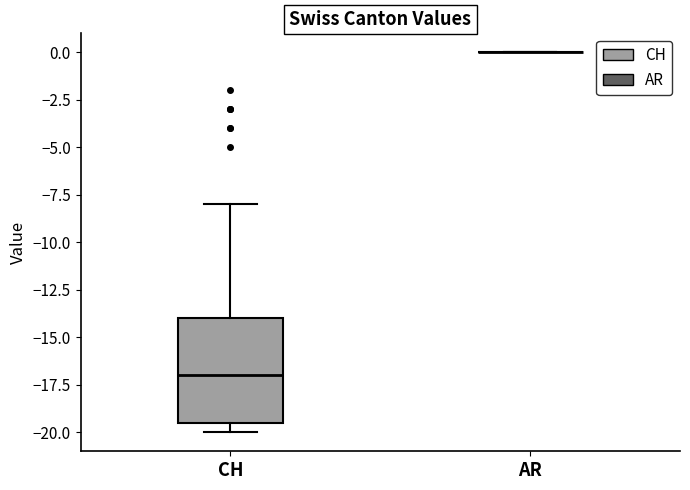

Comparing the boxes themselves (not the whiskers), which one is the tallest?

CH